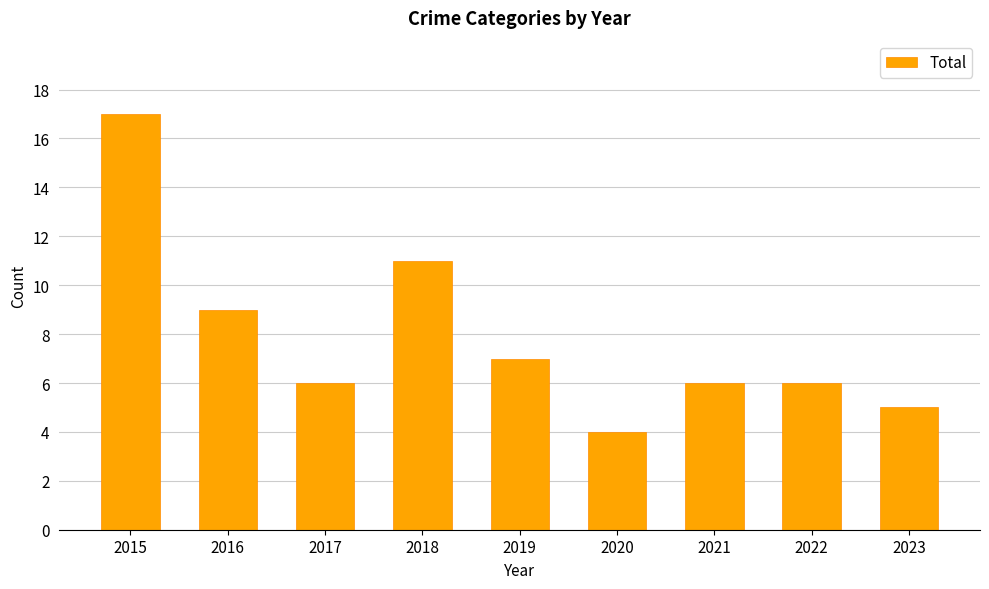

Reading left to right, extract all data points from this chart.

2015=17	2016=9	2017=6	2018=11	2019=7	2020=4	2021=6	2022=6	2023=5